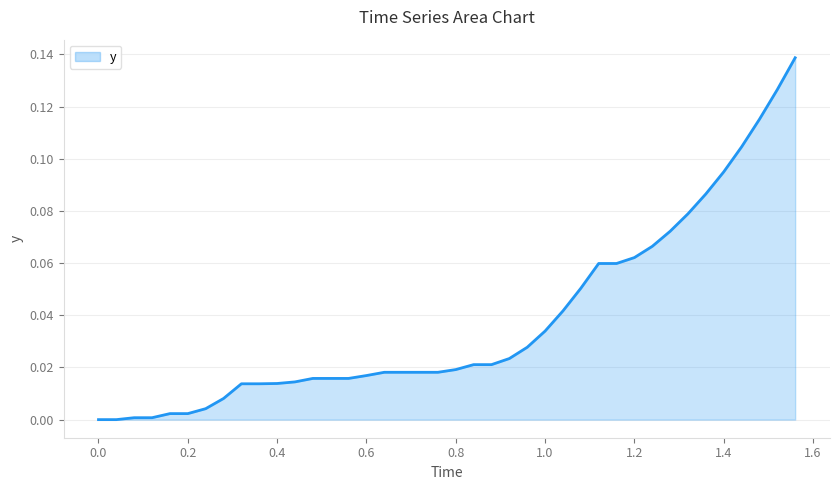

Is it true that the value at 0.0 is 0.0?

True